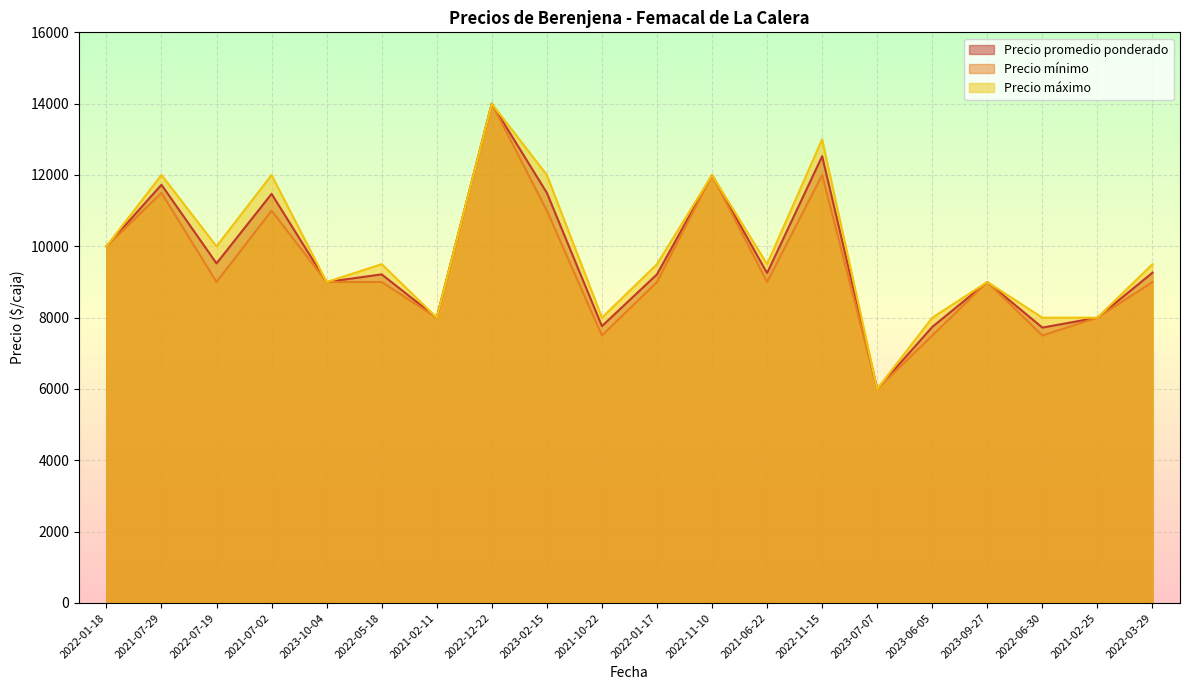

What is the difference between the Precio mínimo values at 2023-02-15 and 2022-12-22?

3000